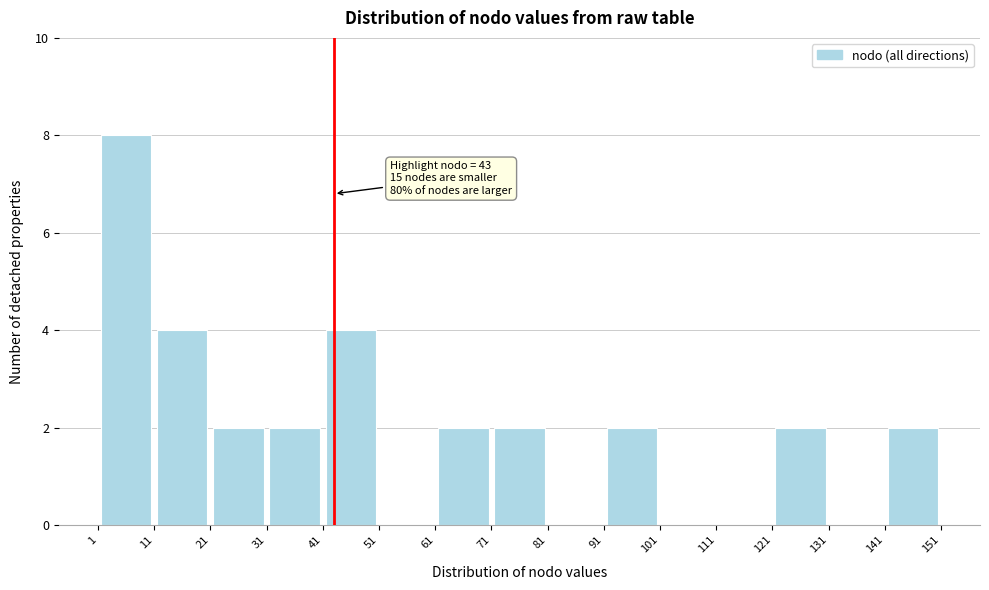

Over which range of the x-axis is the bar tallest?

1 to 11